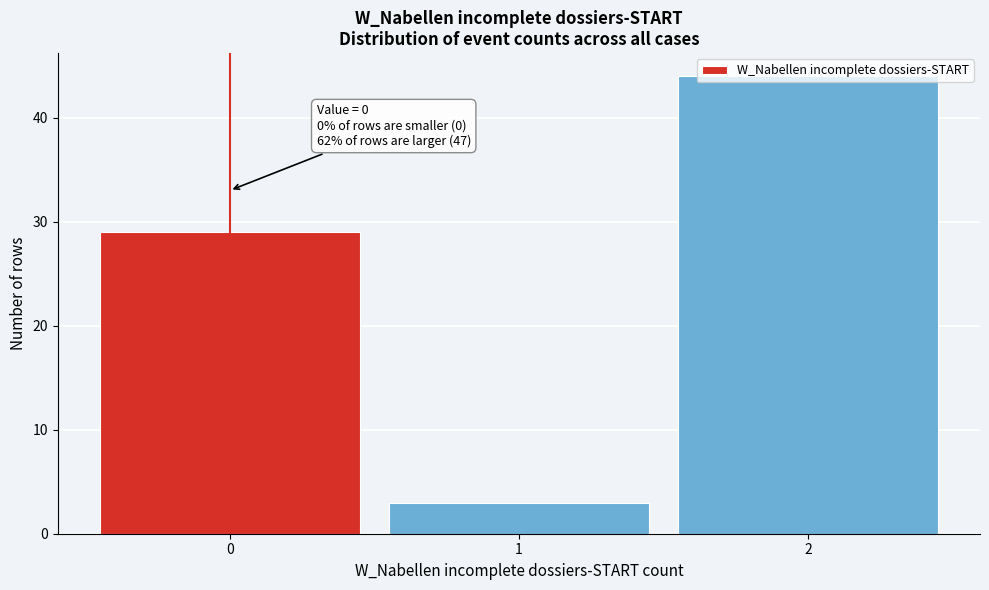

Over which range of the x-axis is the bar tallest?

1.5 to 2.5